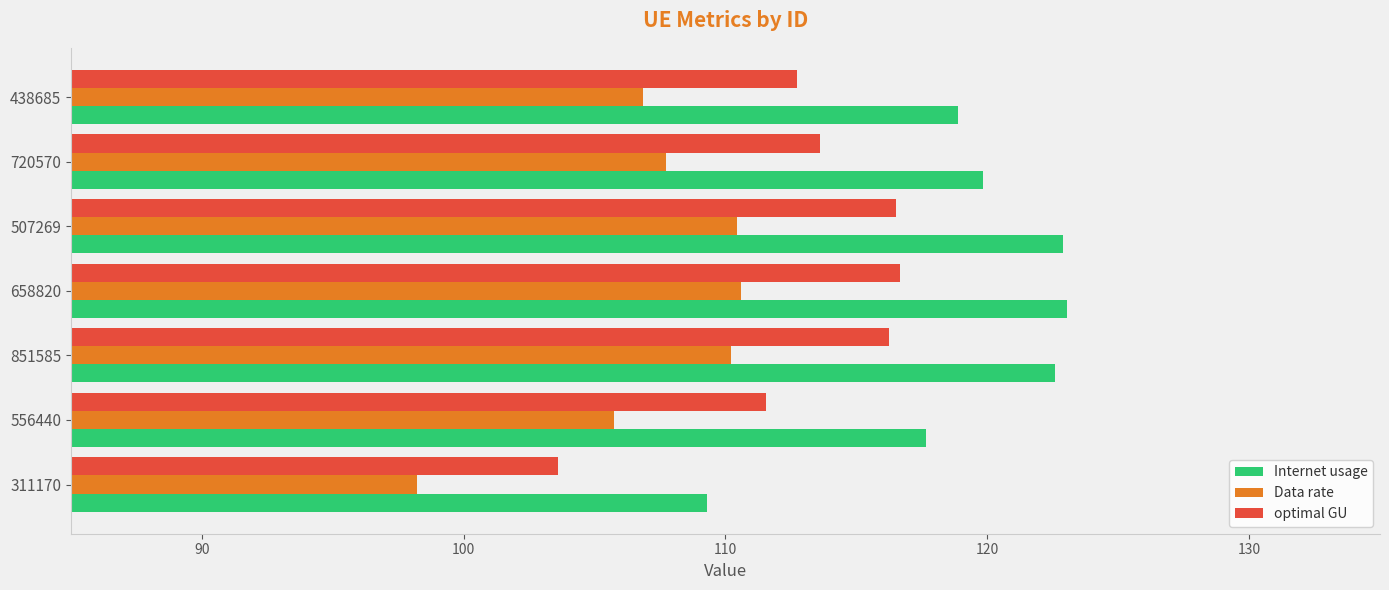

The value of Data rate at 556440 is 57.3. True or false?

False